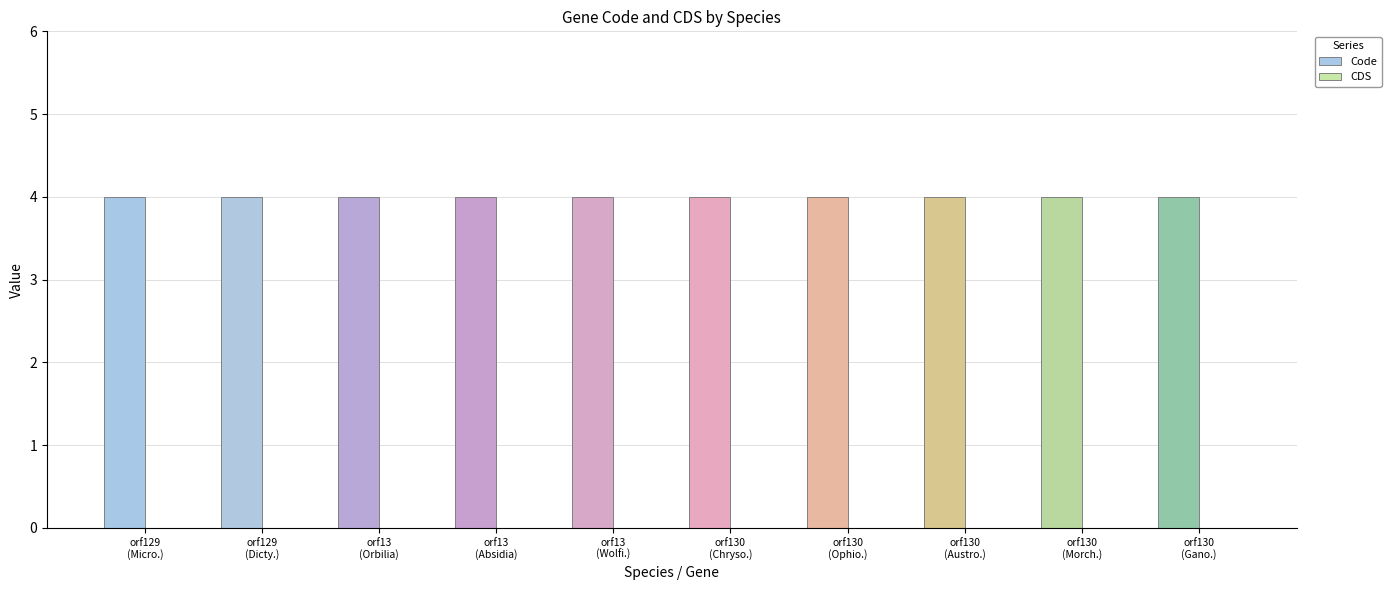

How many series are shown in this chart?

2